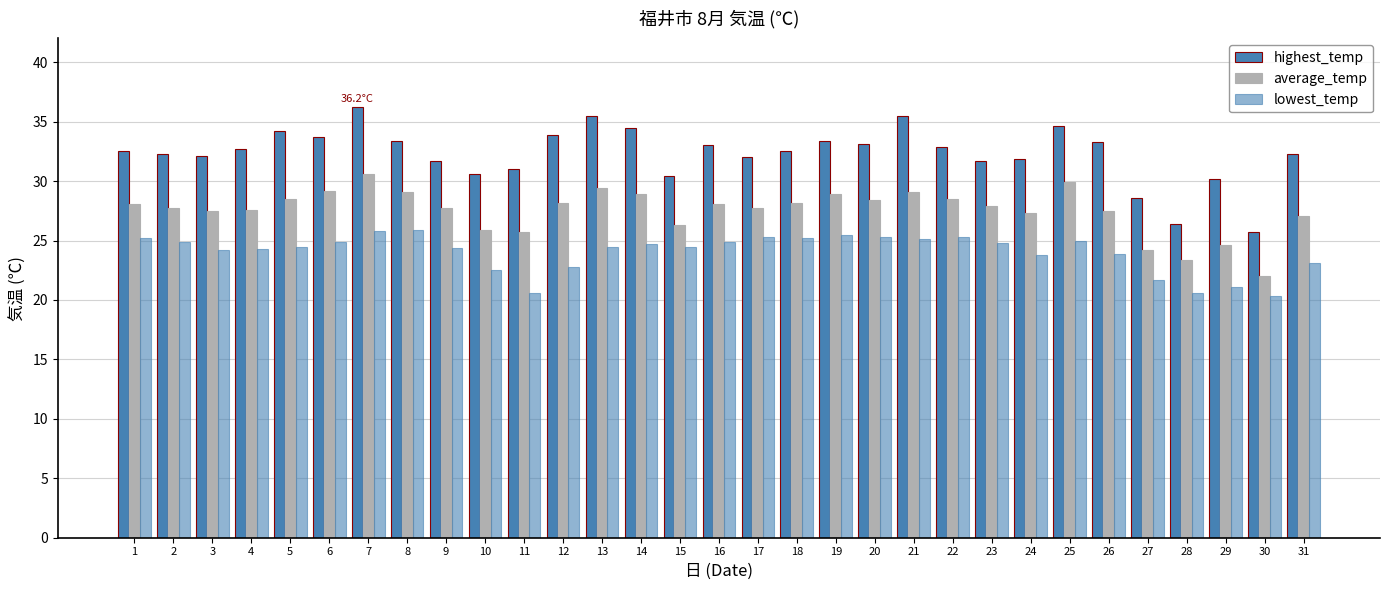

How many distinct data groups are displayed?

3